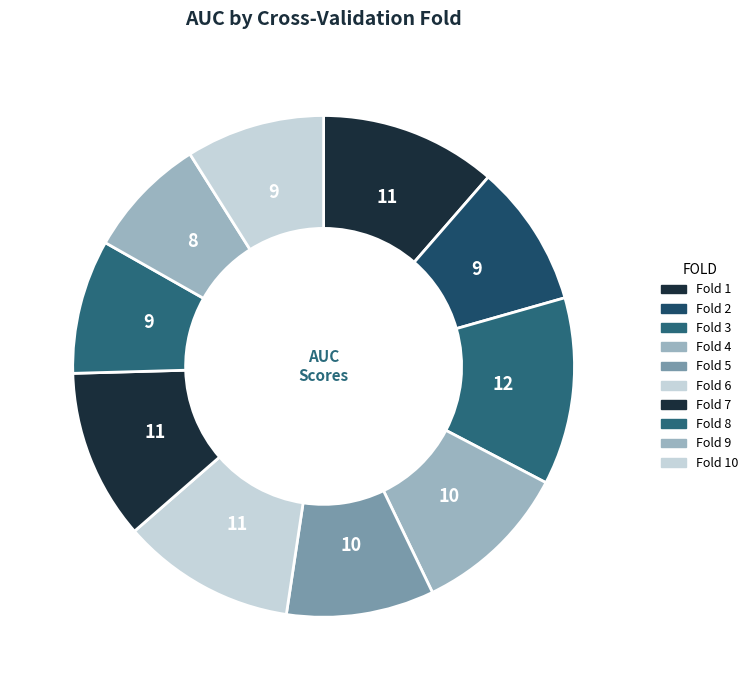

How many slices are in this pie chart?

10